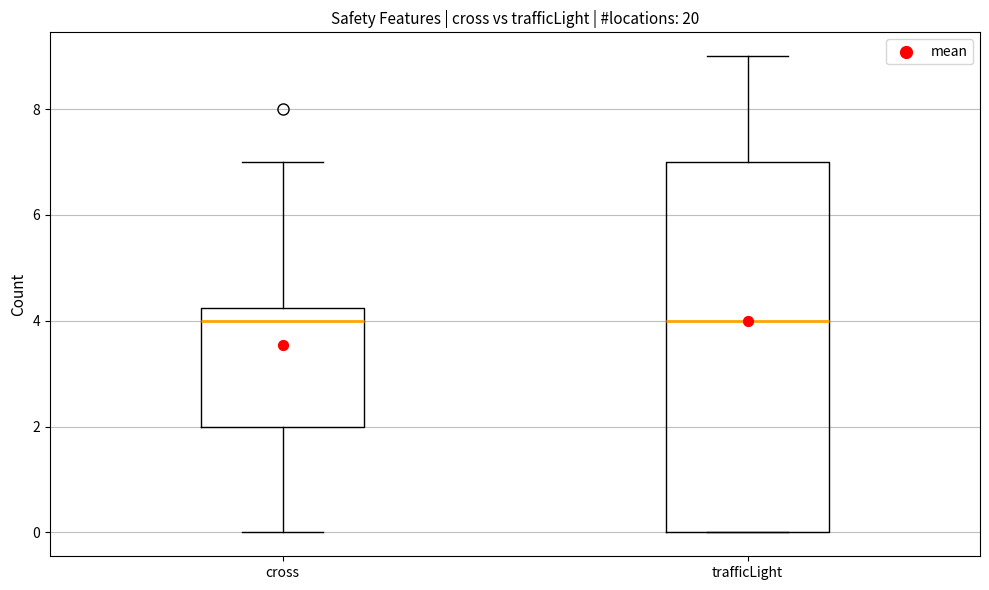

Which box is the tallest, from its lower edge to its upper edge?

trafficLight